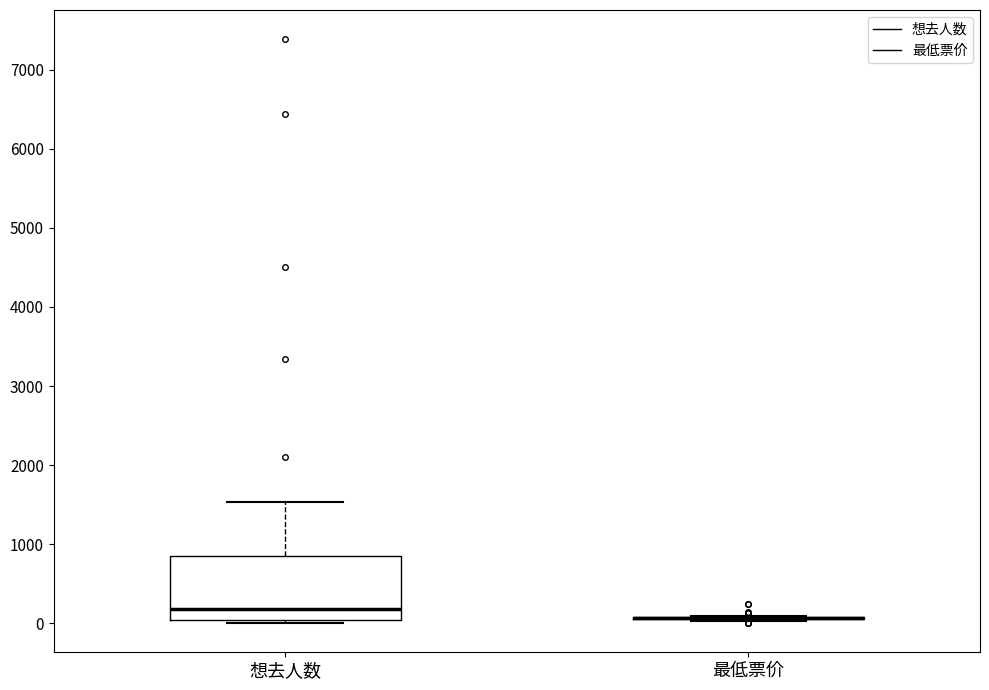

Where is the upper edge of the box for 想去人数 on the y-axis? The values are not printed on the chart, so give them approximately, as read against the axis.

900